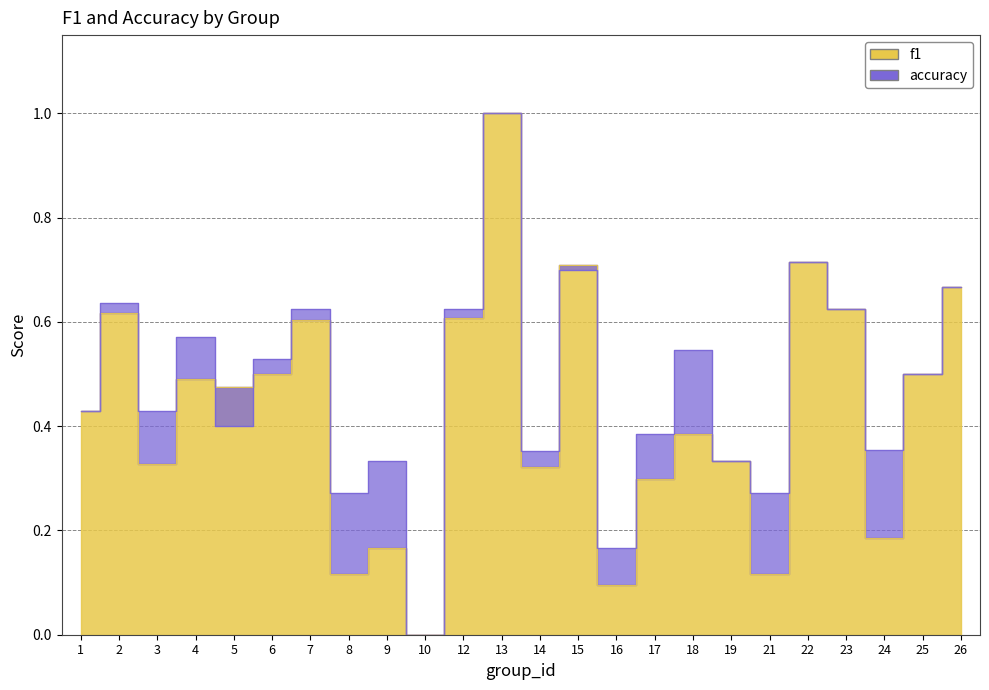

Read the f1 value at 13.

1.0